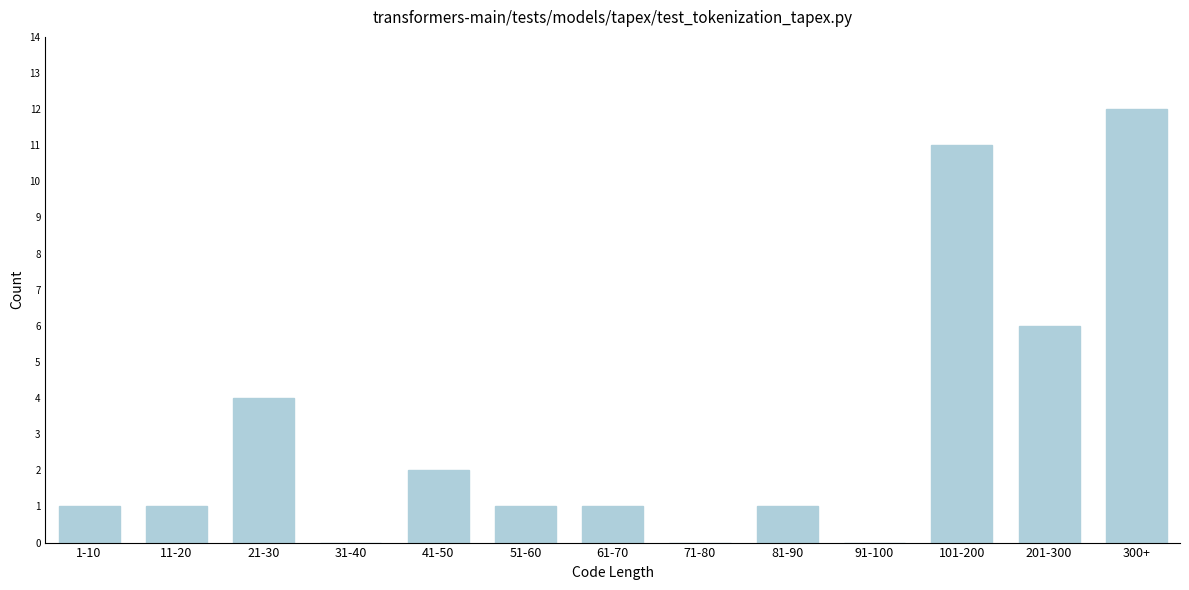

Reading left to right, transcribe all the data shown in this chart.

1-10=1	11-20=1	21-30=4	31-40=0	41-50=2	51-60=1	61-70=1	71-80=0	81-90=1	91-100=0	101-200=11	201-300=6	300+=12